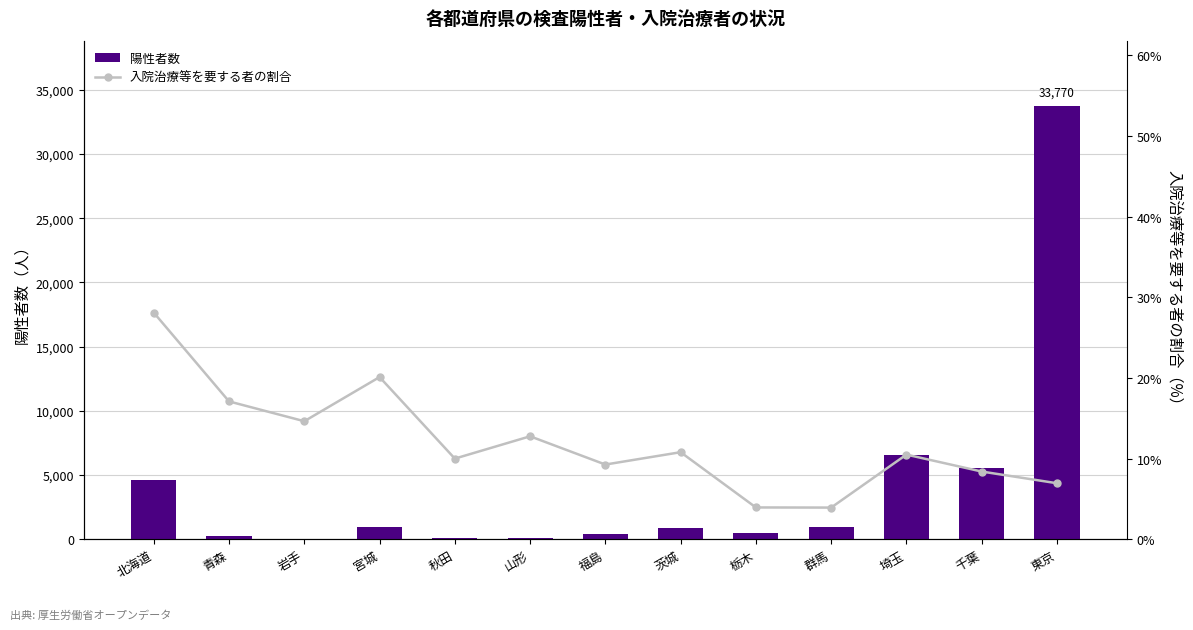

How many data points in 入院治療等を要する者の割合 are less than 10?

5